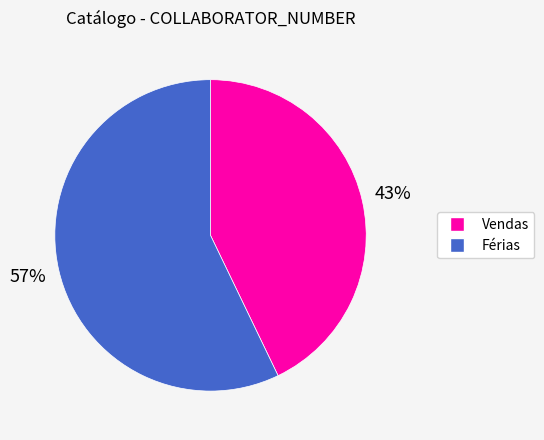

Does Férias represent more than half of the total?

Yes